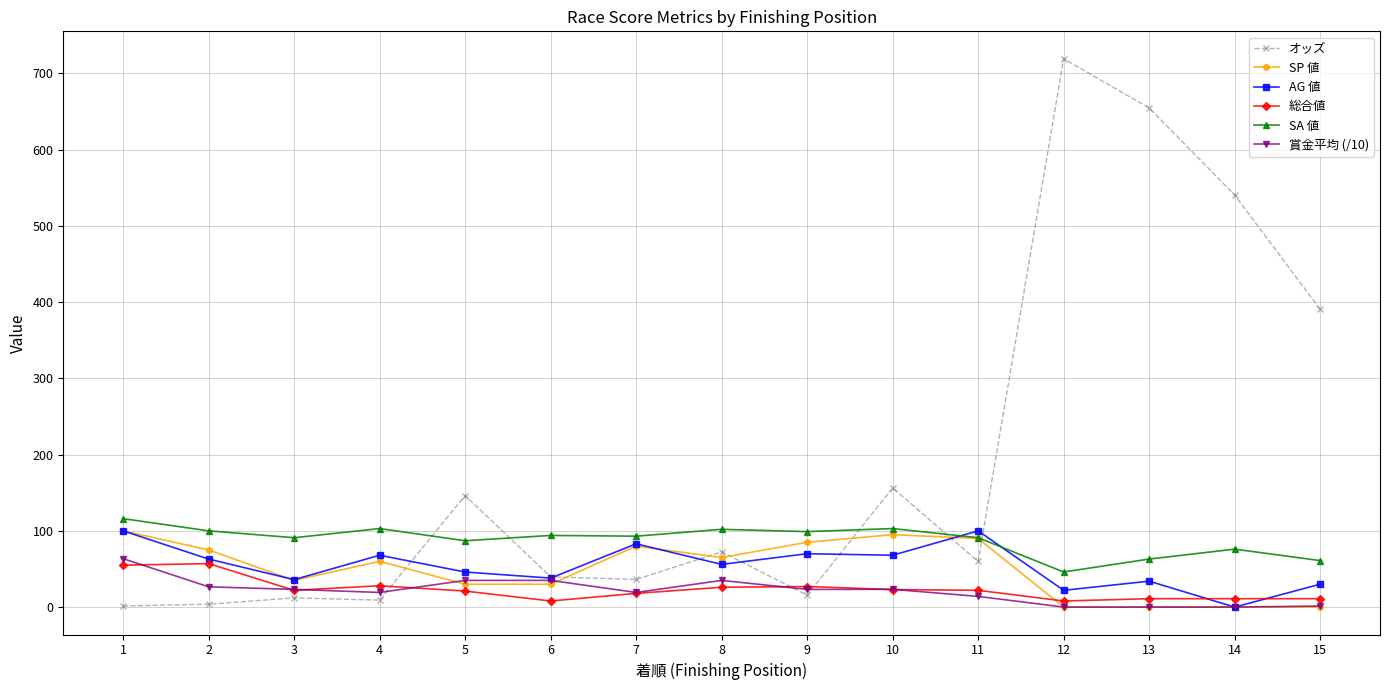

True or false: SA 値 and 総合値 cross at least once.

False